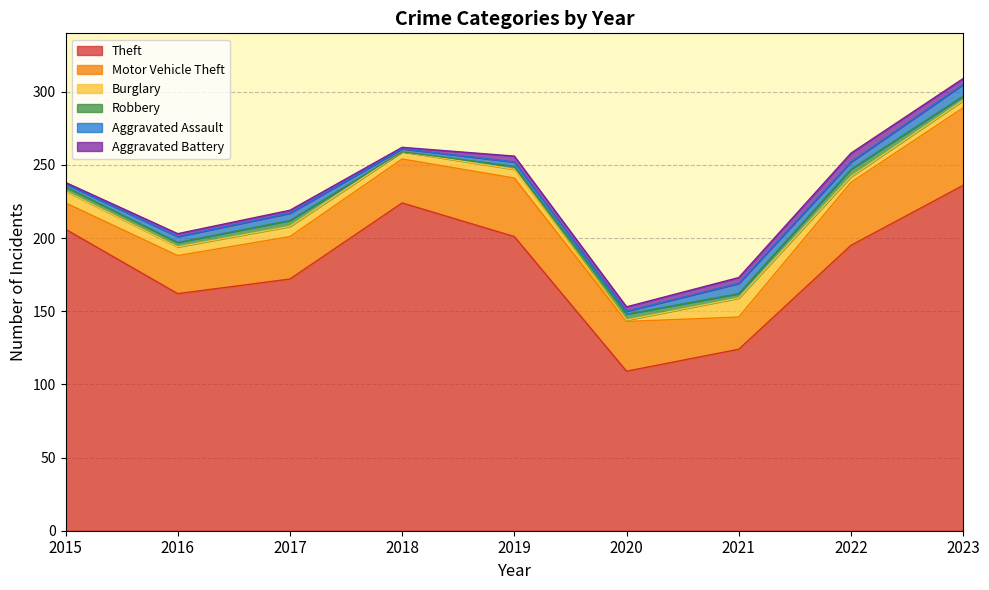

What is the greatest value displayed?

236